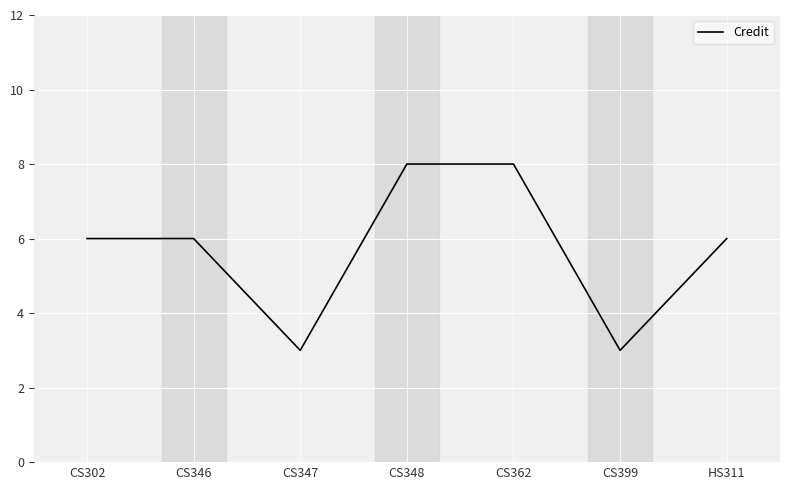

What is the change in value from CS346 to CS348?

+2